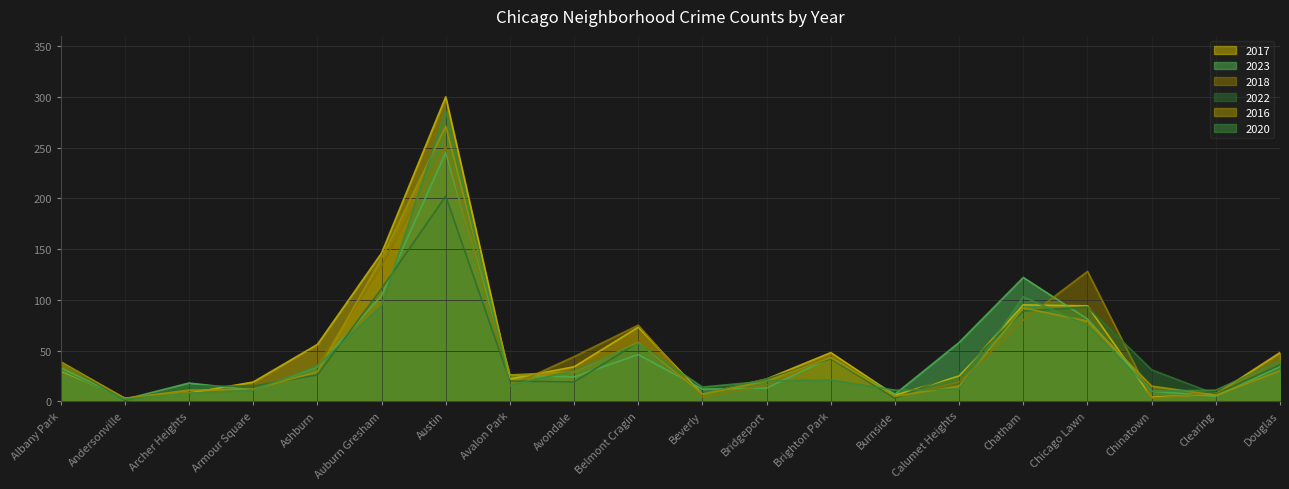

What is the average value of the 2016 series?

47